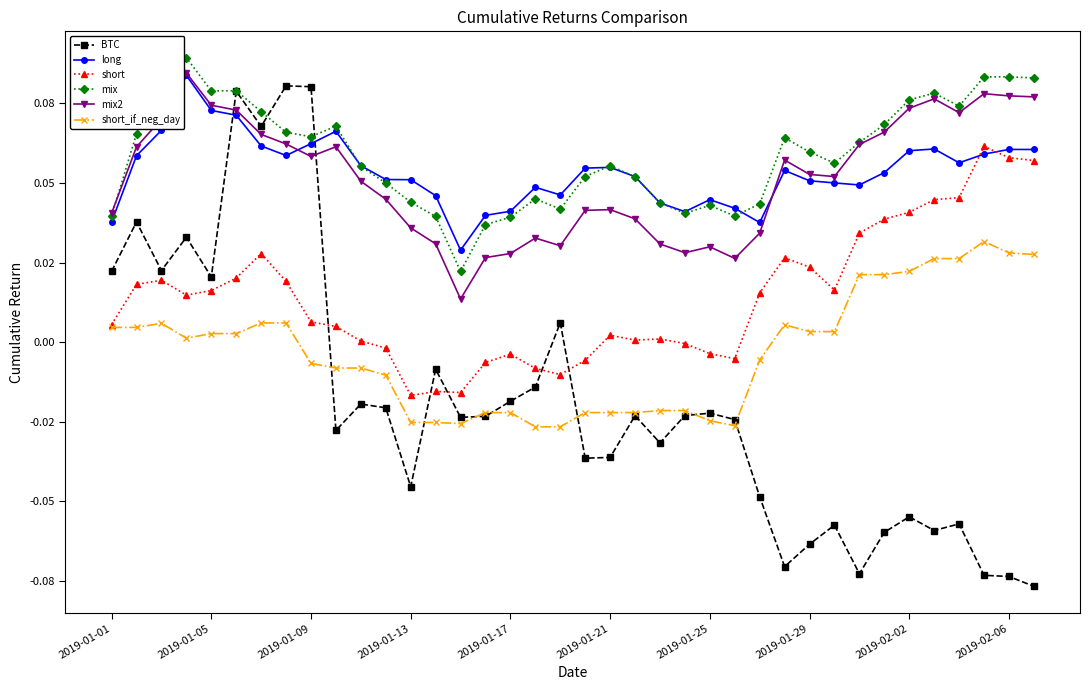

Does the chart have visible grid lines?

No